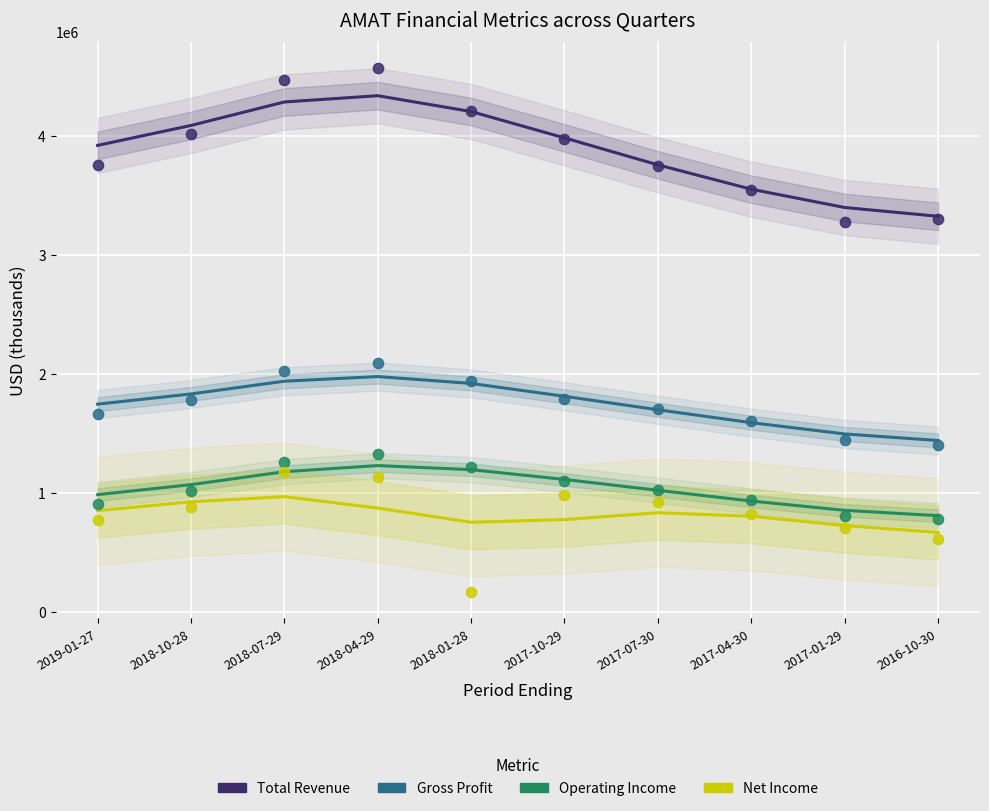

Which series contains the highest Y value?

Total Revenue